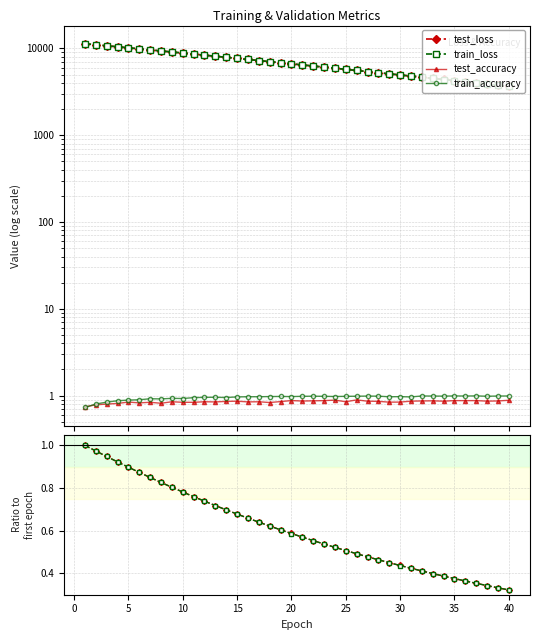

True or false: test_loss and train_loss cross at least once.

False